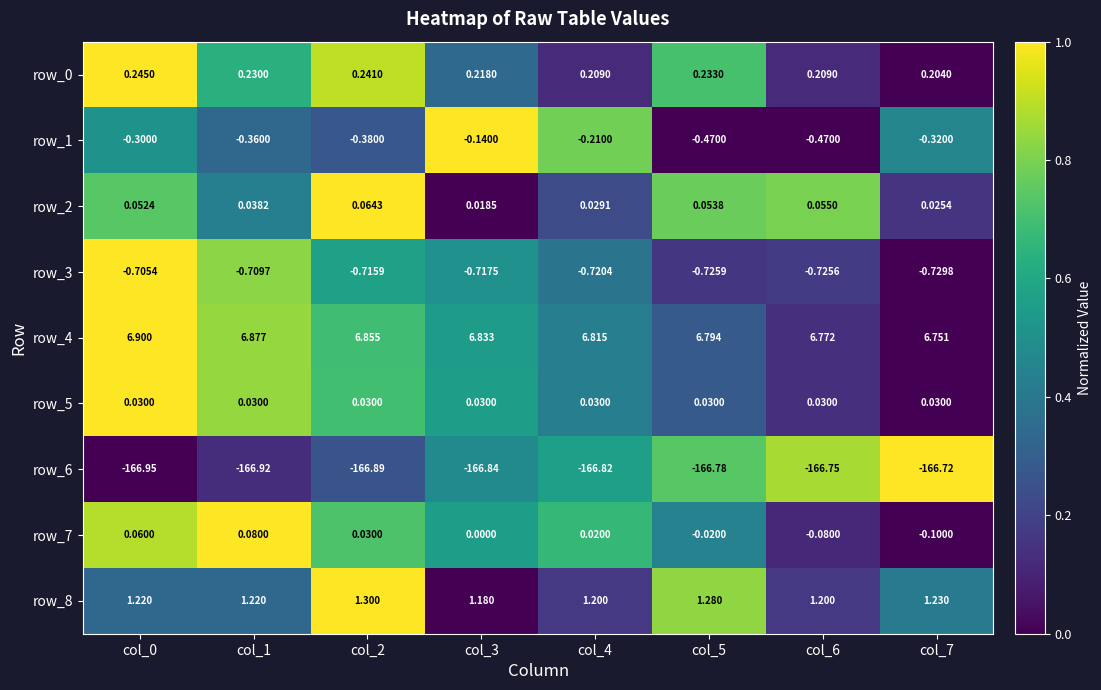

Is the value of row_8 at col_7 greater than the value of row_4 at col_5?

No